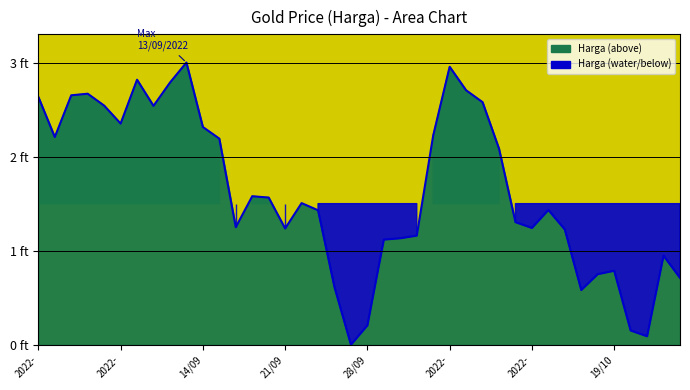

At which label is the value closest to 1?

38